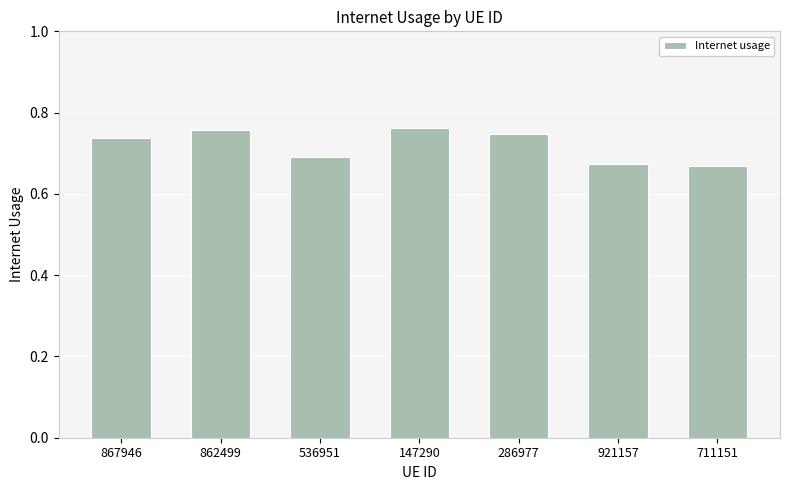

What is the sum of all values?

5.0